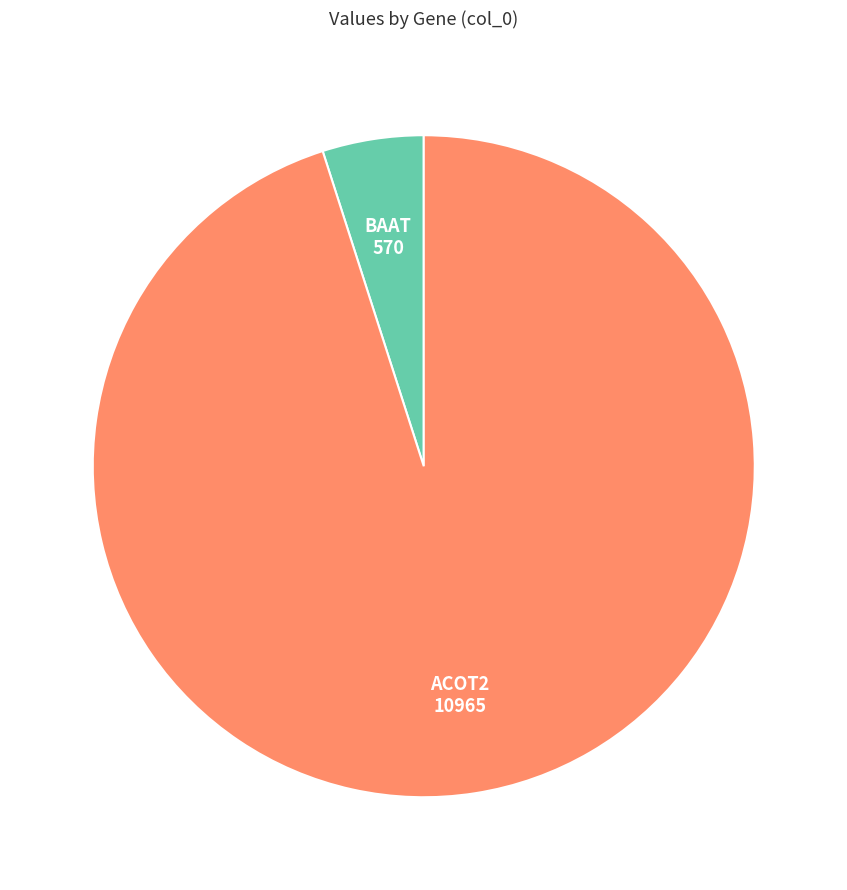

Is there a majority slice in this chart?

Yes